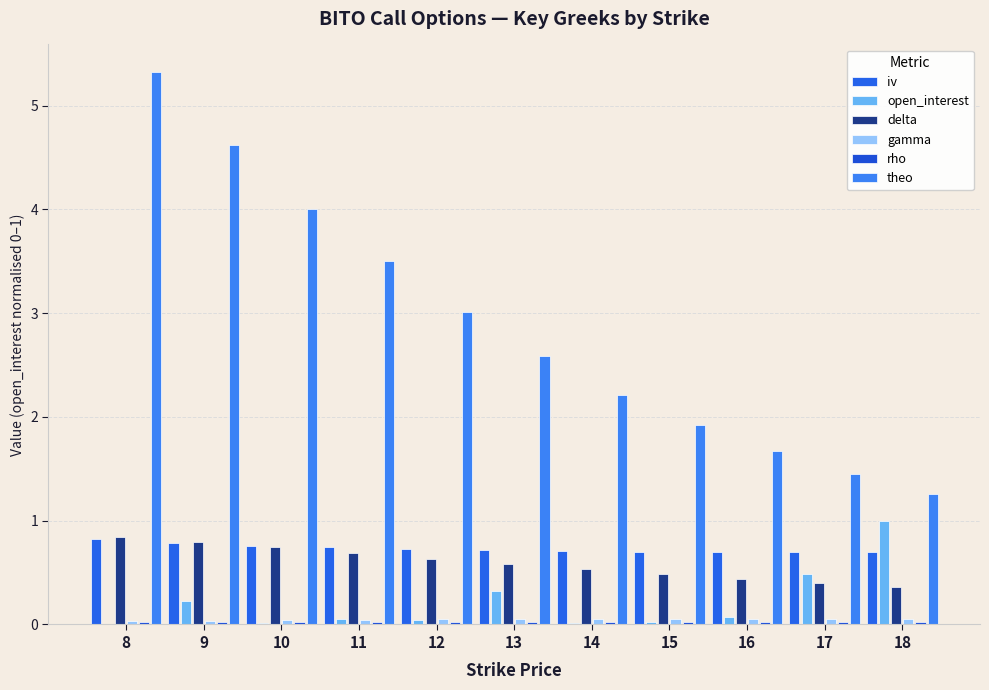

Which category has the lowest value across all series?

8